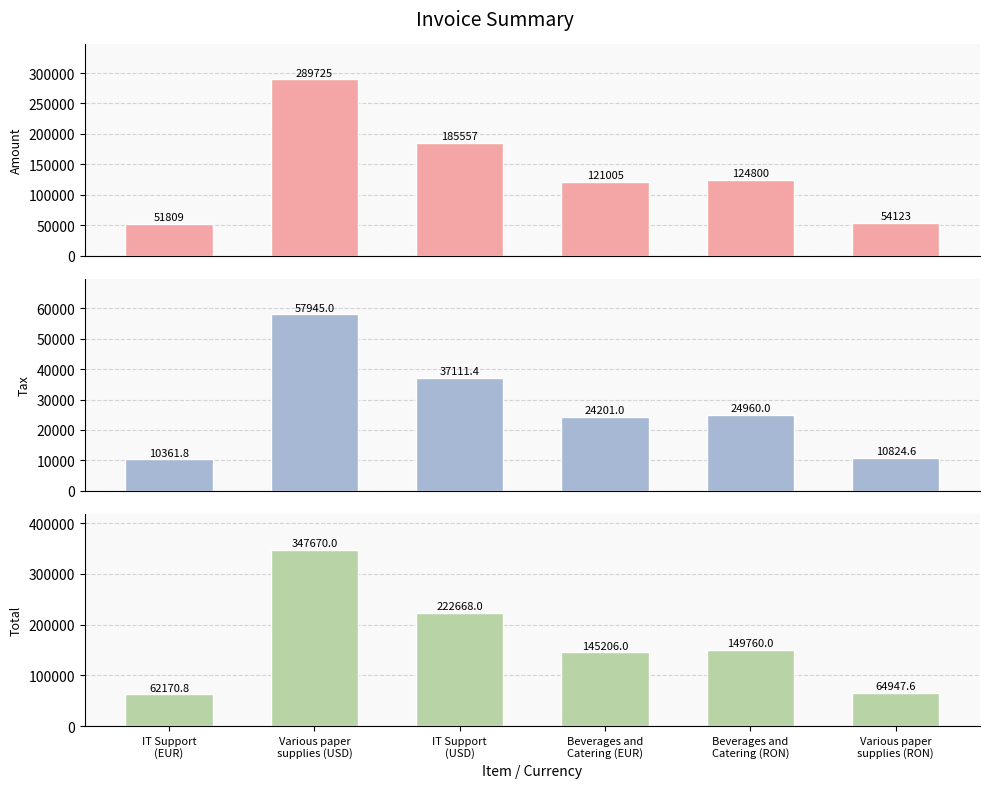

Which series changed the most between Beverages and
Catering (EUR) and Various paper
supplies (RON)?

Total